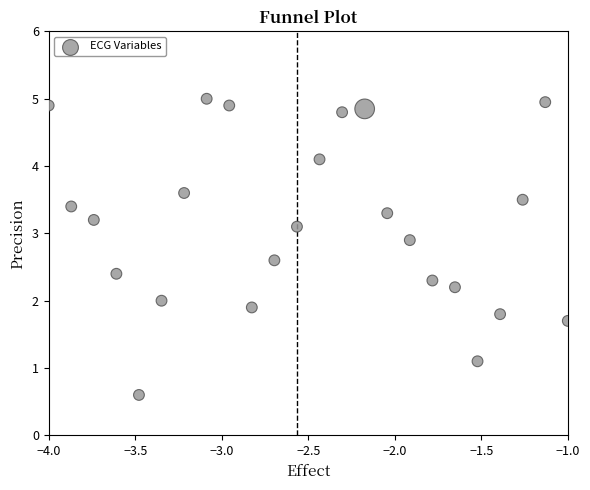

What is the range of Y values (max minus min)?

4.4